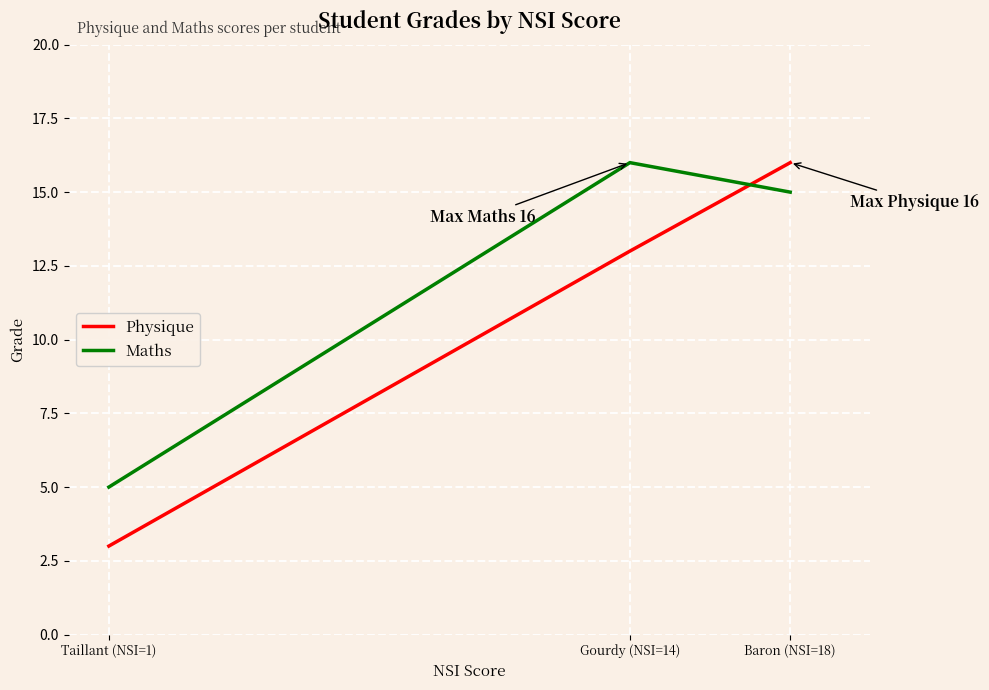

Read the Maths value at Baron (NSI=18).

15